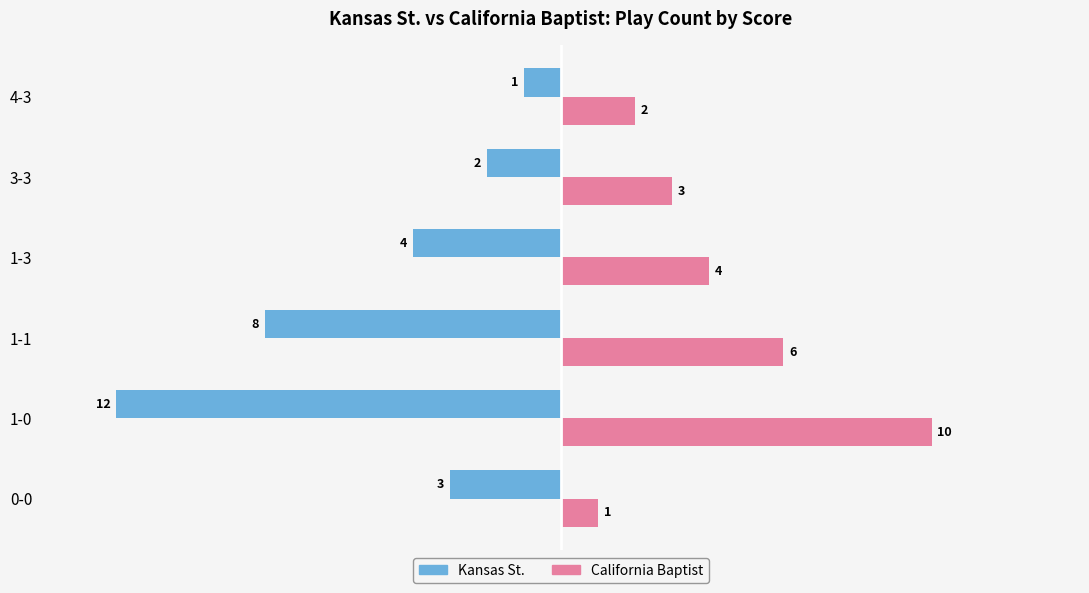

The value of Kansas St. at 1-3 is -6. True or false?

False